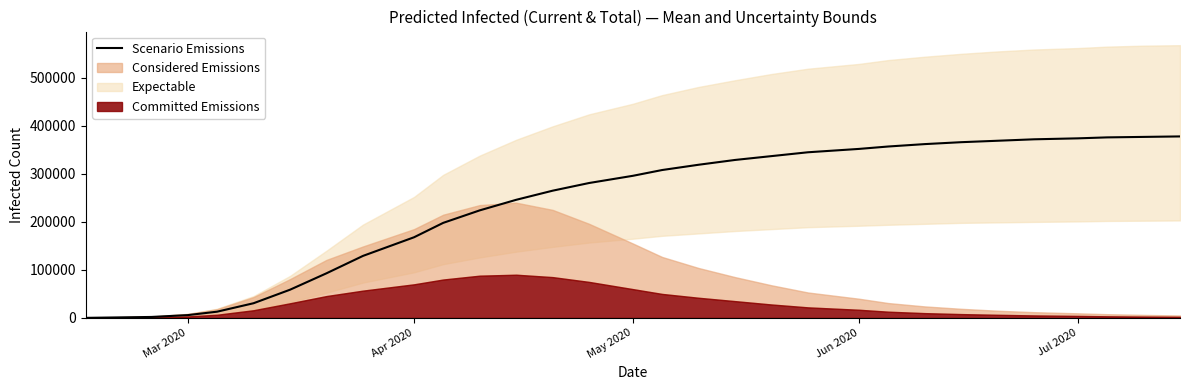

What is the highest value of the Scenario Emissions series?

378000